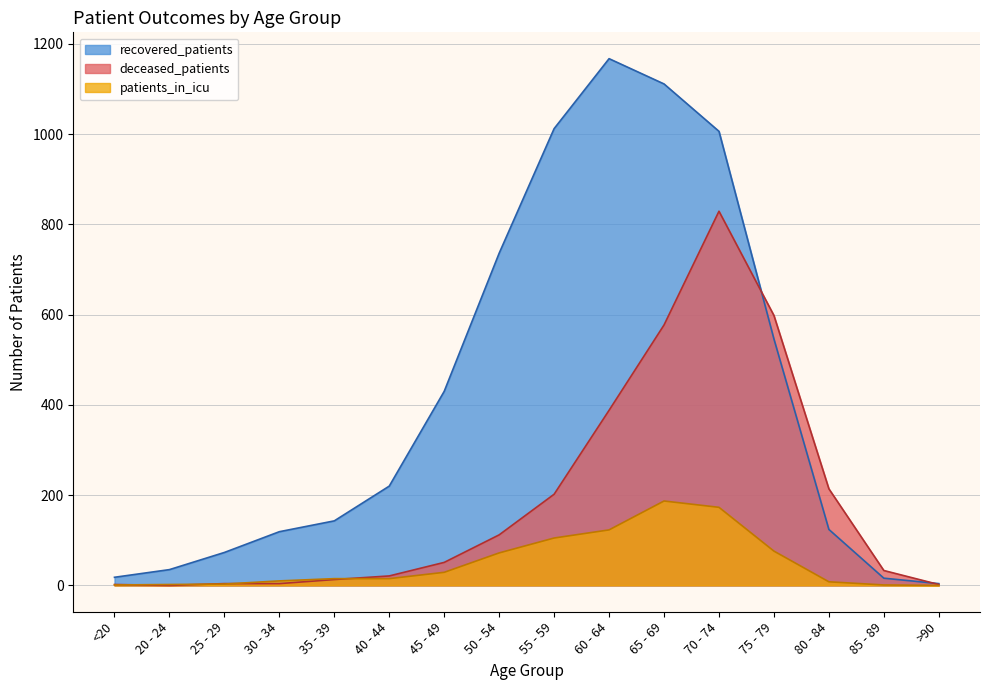

What are all the series names shown in the legend?

recovered_patients, deceased_patients, patients_in_icu